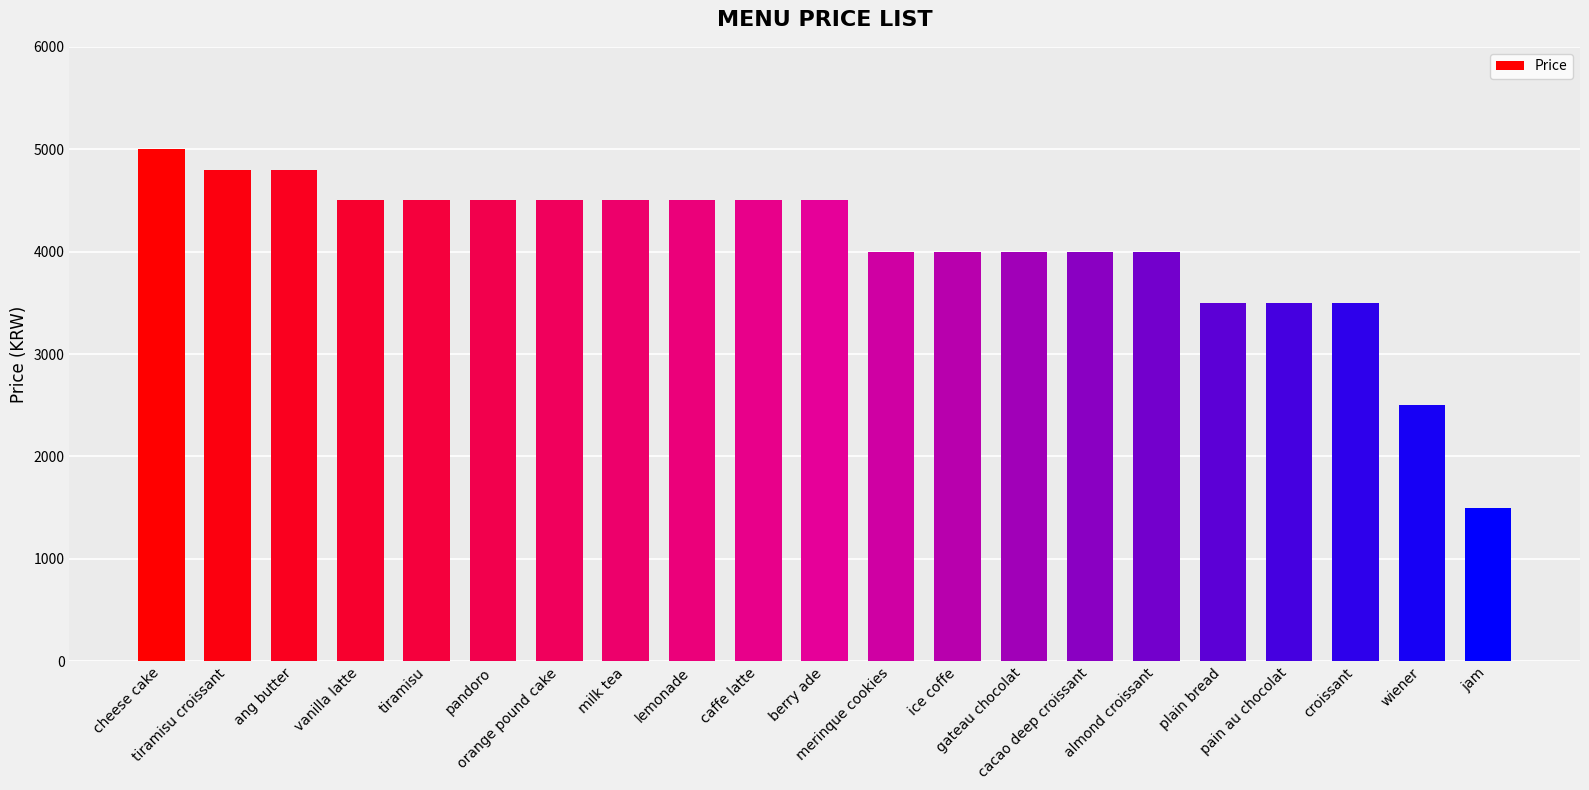

Is it true that the value at pain au chocolat is 3500?

True